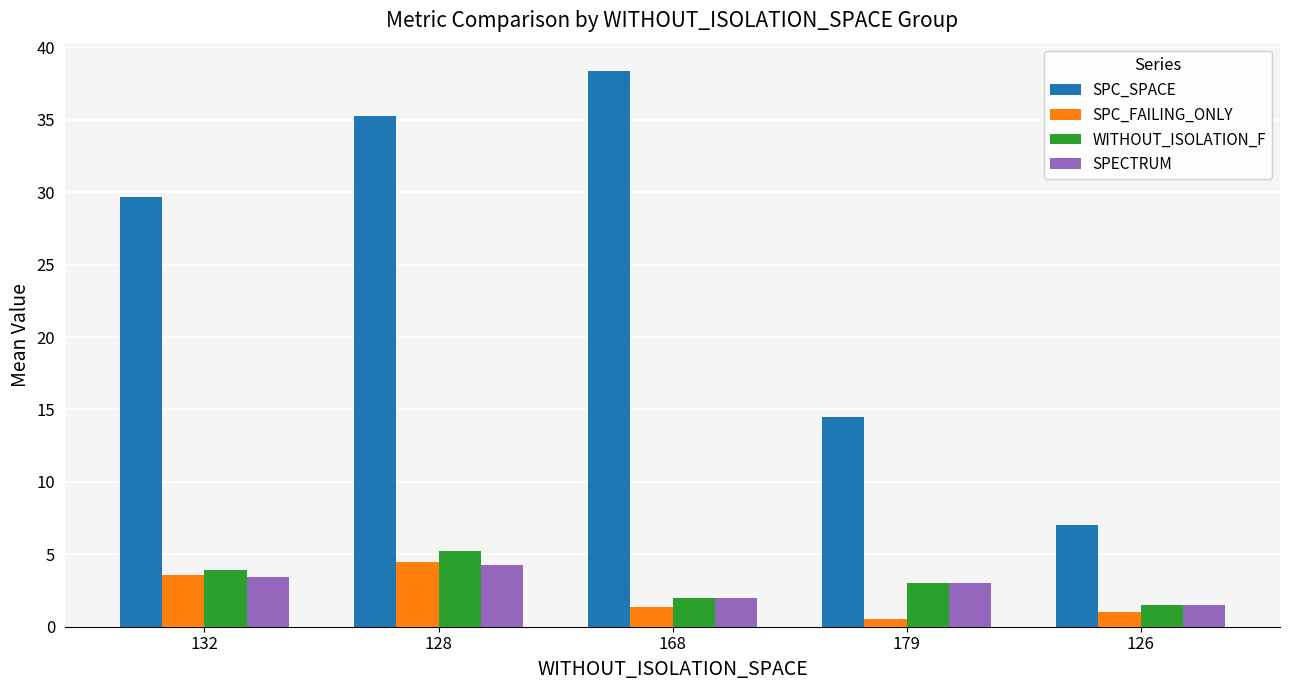

Which series has the largest range (max minus min)?

SPC_SPACE